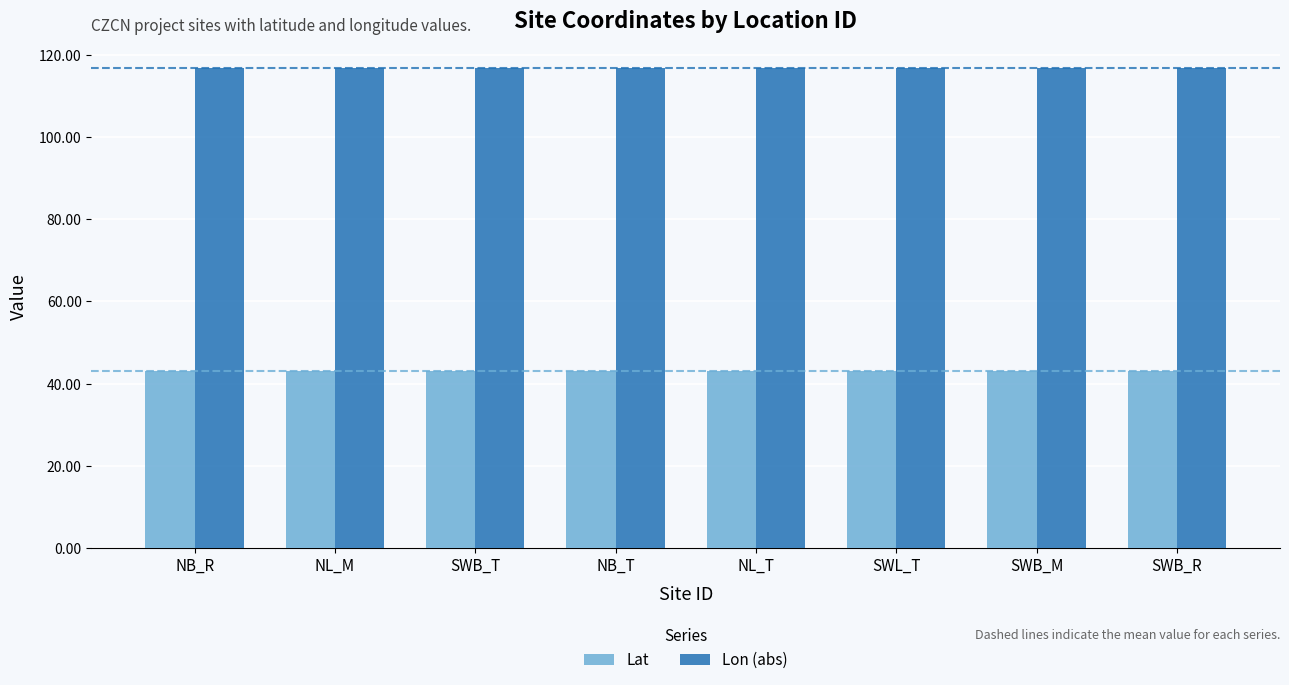

What are all the series names shown in the legend?

Lat, Lon (abs)